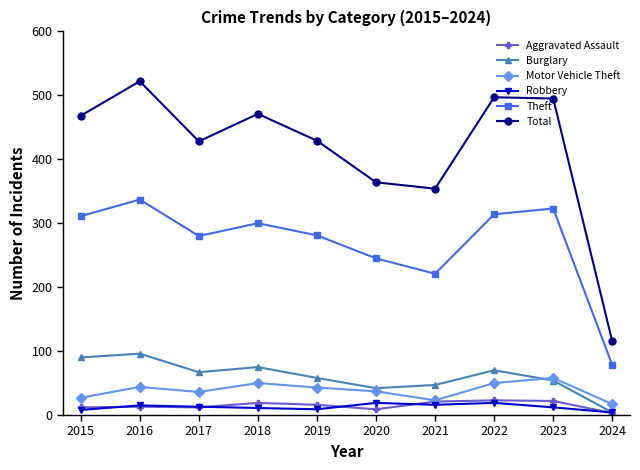

True or false: Total has a value of 115 at 2024.

True